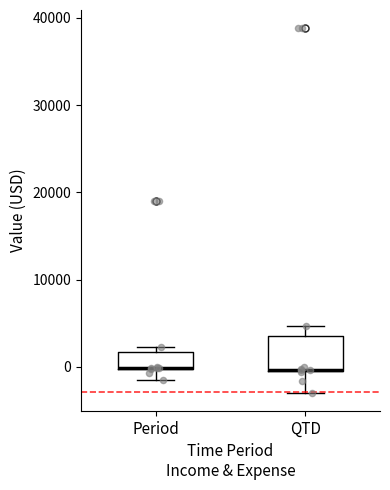

Which box is the tallest, from its lower edge to its upper edge?

QTD